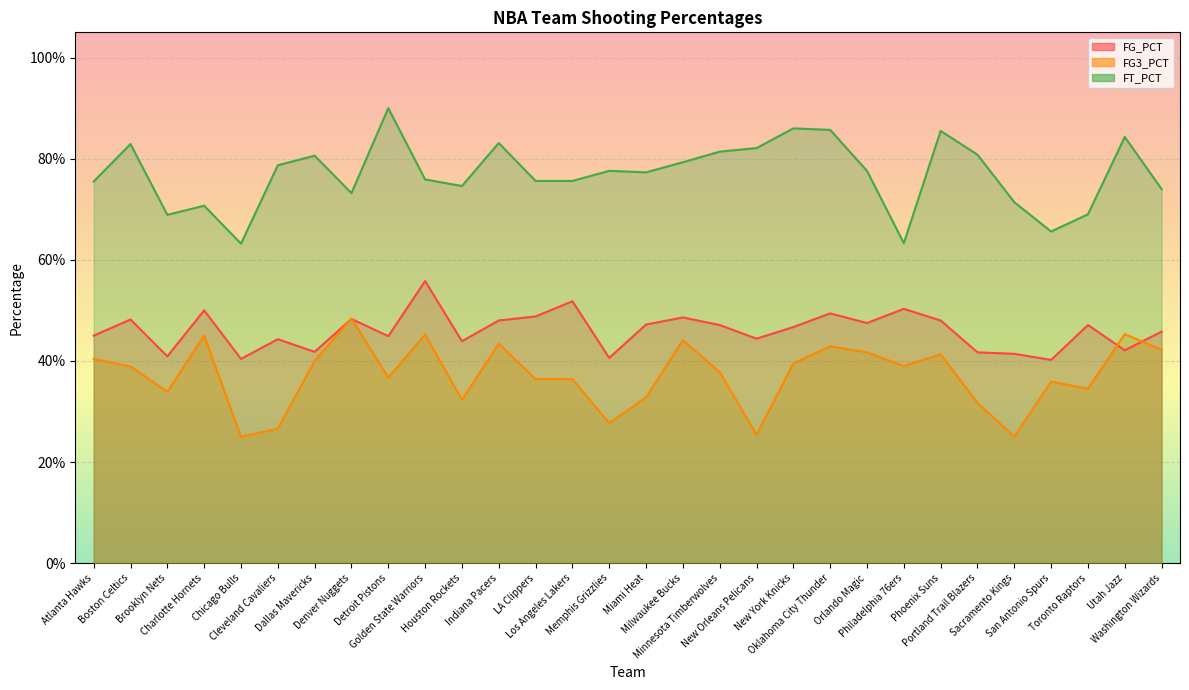

How many lines are shown in the chart?

3